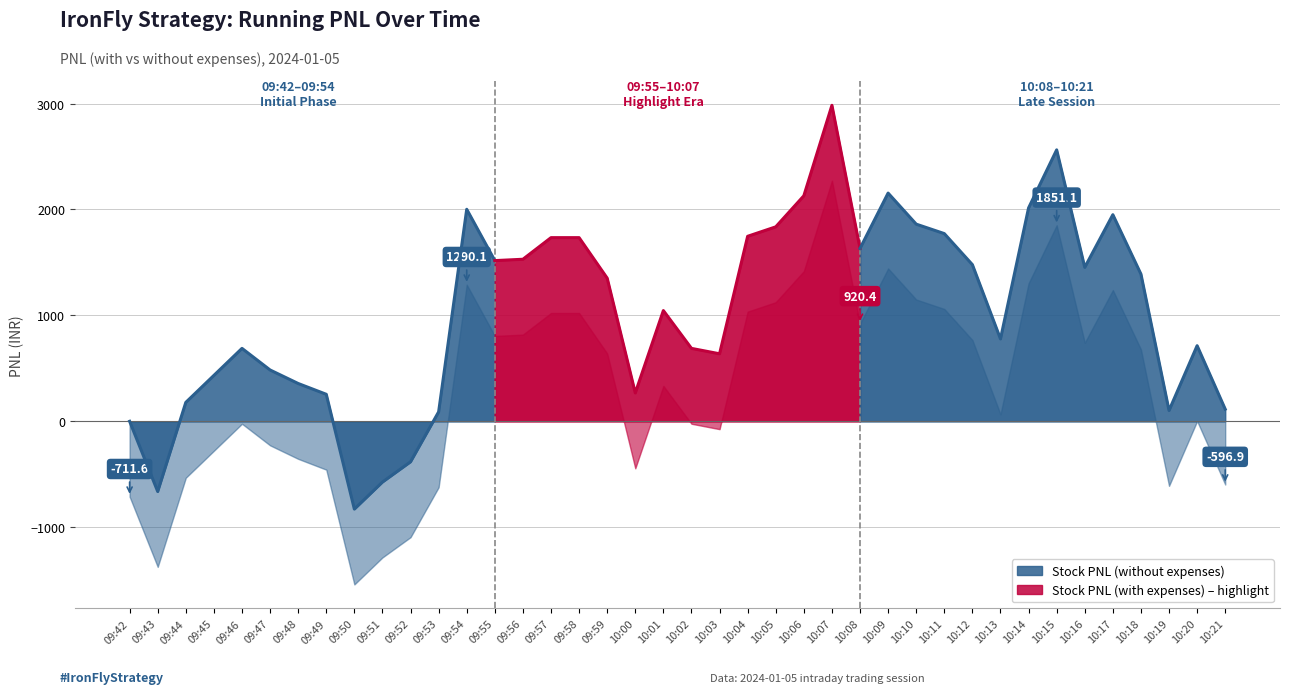

Between 09:43 and 10:09, which series saw the biggest shift?

Stock PNL (with expenses)